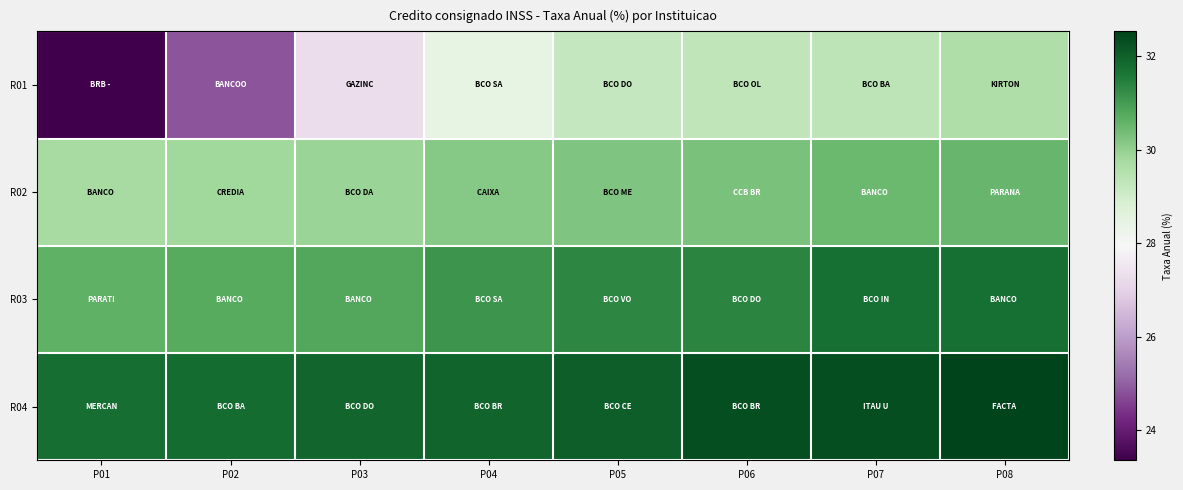

Rank the series at P05 from highest to lowest value.

R04, R03, R02, R01